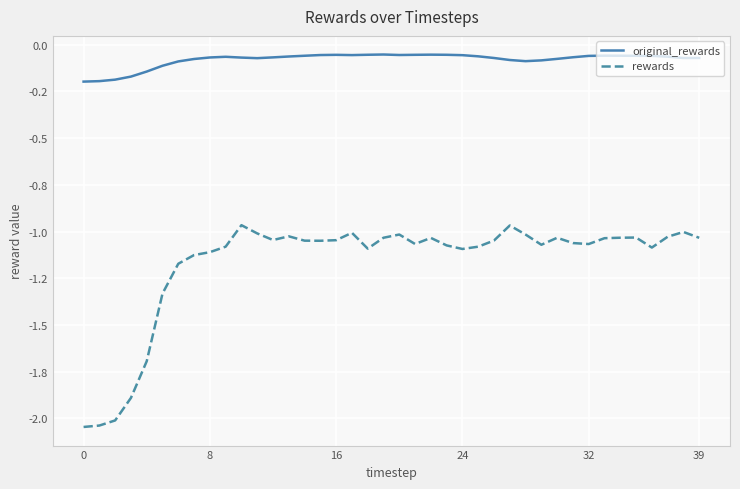

Reading left to right, transcribe all the data shown in this chart.

original_rewards: -0.2	-0.2	-0.2	-0.2	-0.1	-0.1	-0.1	-0.1	-0.1	-0.1	-0.1	-0.1	-0.1	-0.1	-0.1	-0.1	-0.1	-0.1	-0.1	-0.1	-0.1	-0.1	-0.1	-0.1	-0.1	-0.1	-0.1	-0.1	-0.1	-0.1	-0.1	-0.1	-0.1	-0.1	-0.1	-0.1	-0.1	-0.1	-0.1	-0.1
rewards: -2.0	-2.0	-2.0	-1.9	-1.7	-1.3	-1.2	-1.1	-1.1	-1.1	-1.0	-1.0	-1.0	-1.0	-1.0	-1.0	-1.0	-1.0	-1.1	-1.0	-1.0	-1.1	-1.0	-1.1	-1.1	-1.1	-1.0	-1.0	-1.0	-1.1	-1.0	-1.1	-1.1	-1.0	-1.0	-1.0	-1.1	-1.0	-1.0	-1.0